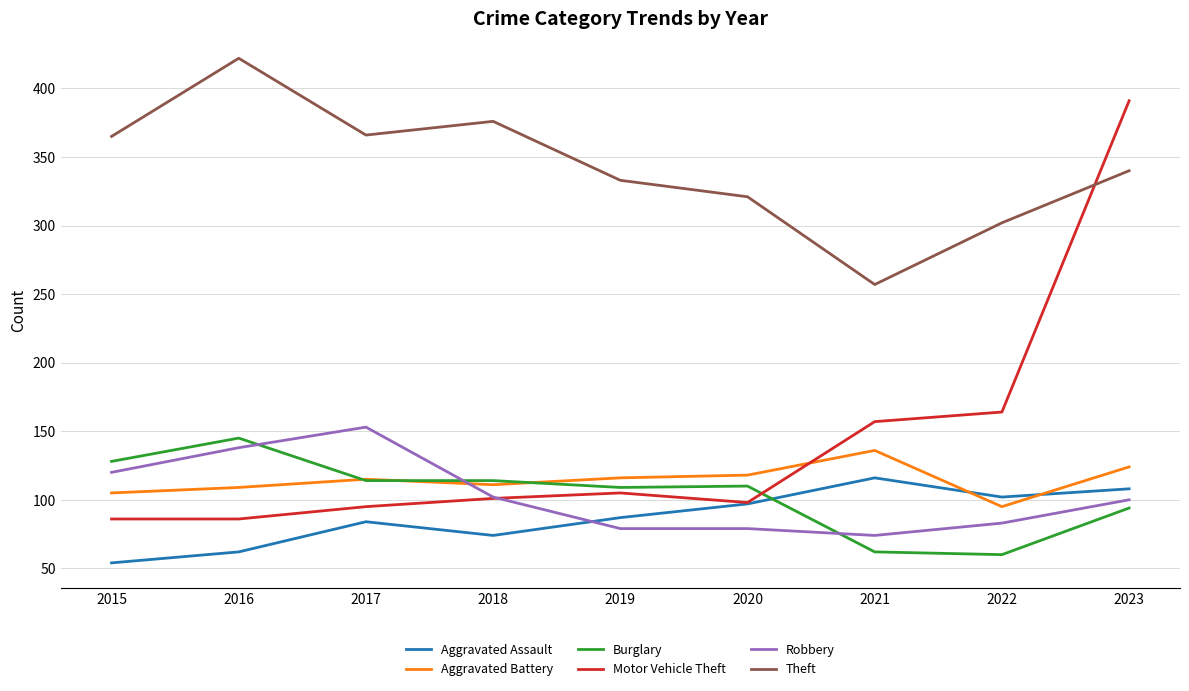

What is the difference between the Aggravated Battery values at 2018 and 2023?

13